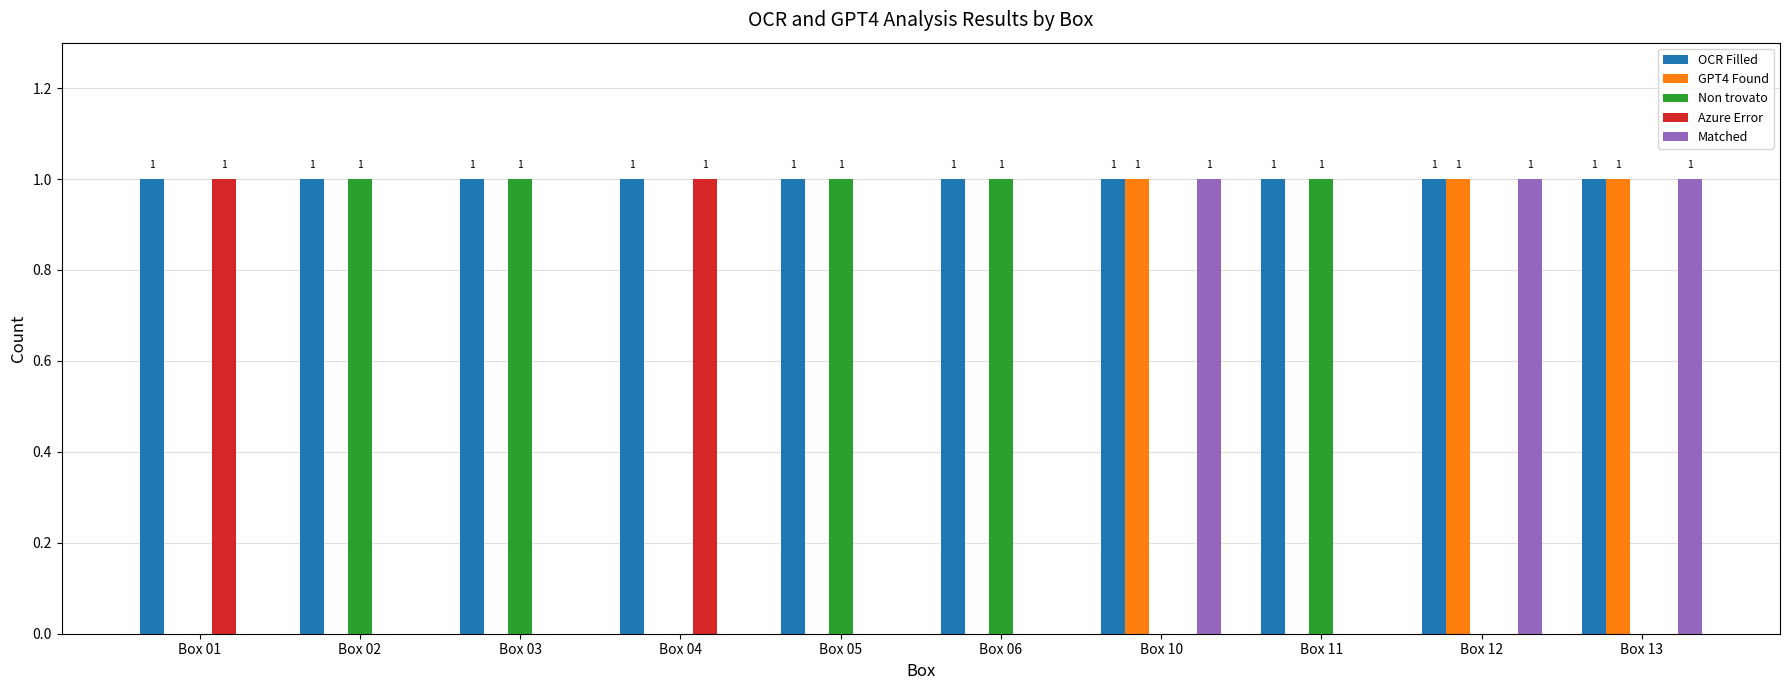

What is the sum of all Matched values?

3